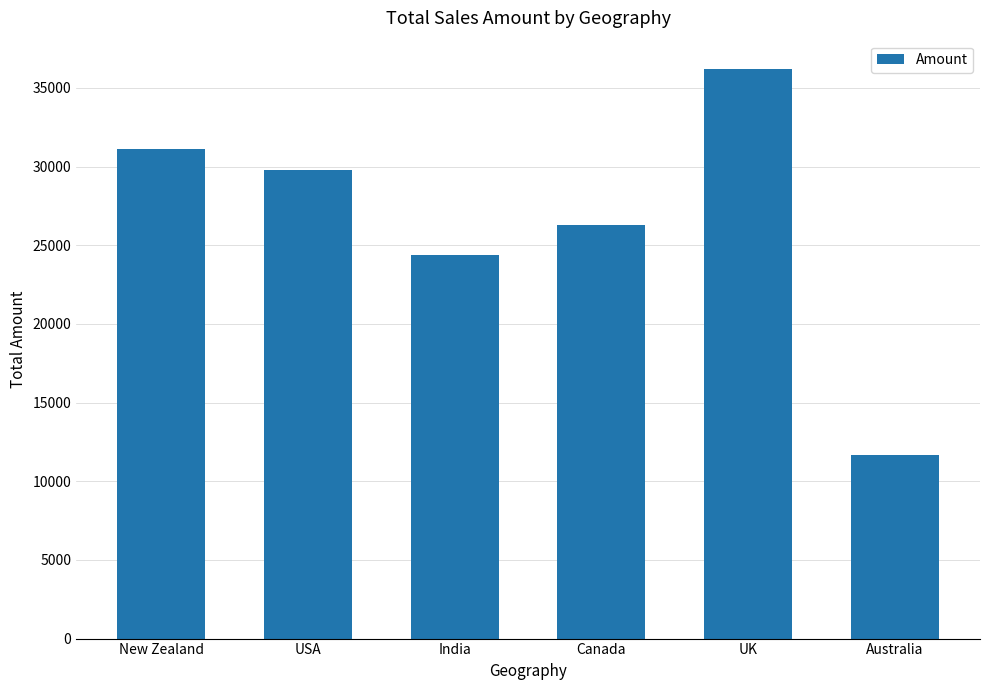

What is the minimum value shown in the chart?

11648